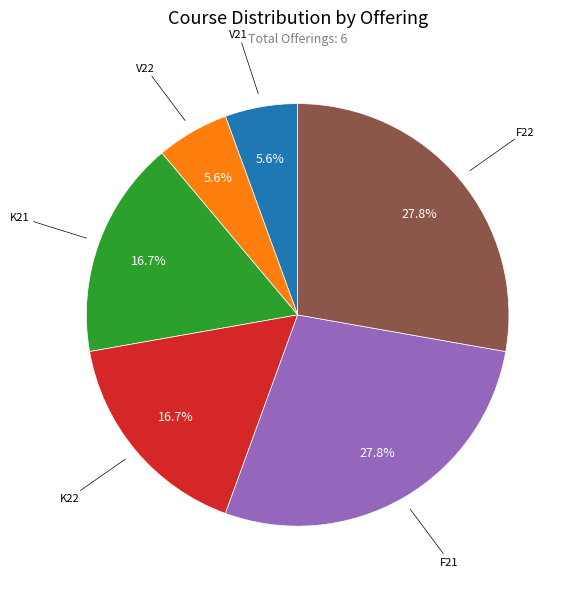

How many segments does this pie chart have?

6